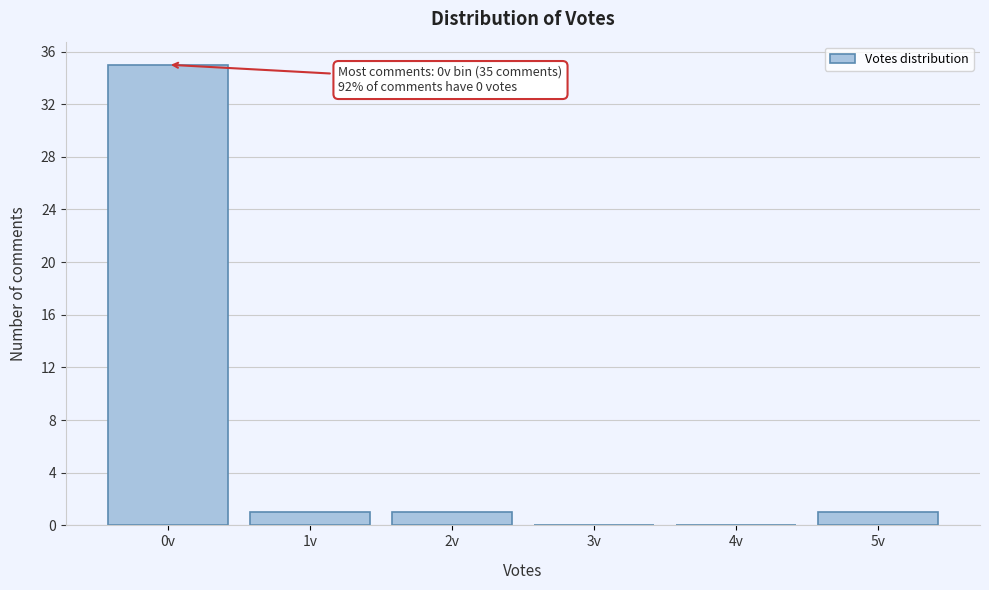

Reading left to right, what are all the values shown in this chart?

0v=35	1v=1	2v=1	3v=0	4v=0	5v=1